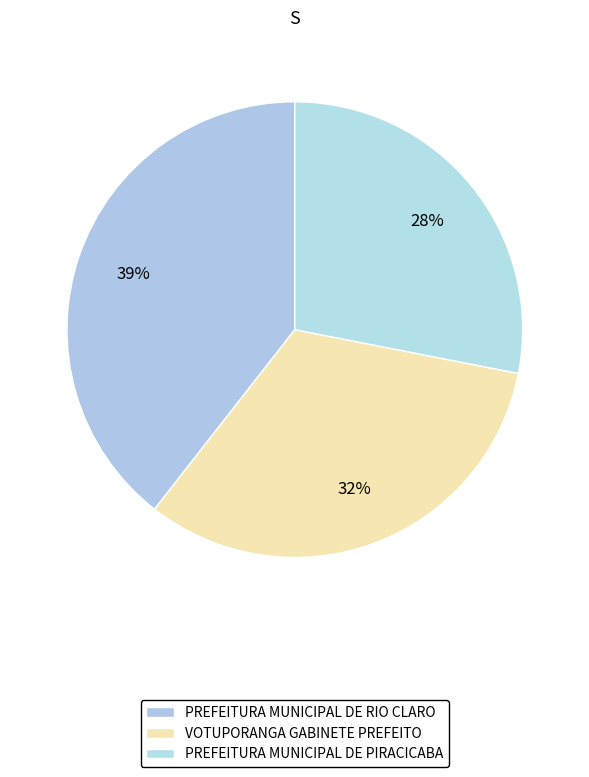

Is it true that PREFEITURA MUNICIPAL DE RIO CLARO is 51% of the pie?

False